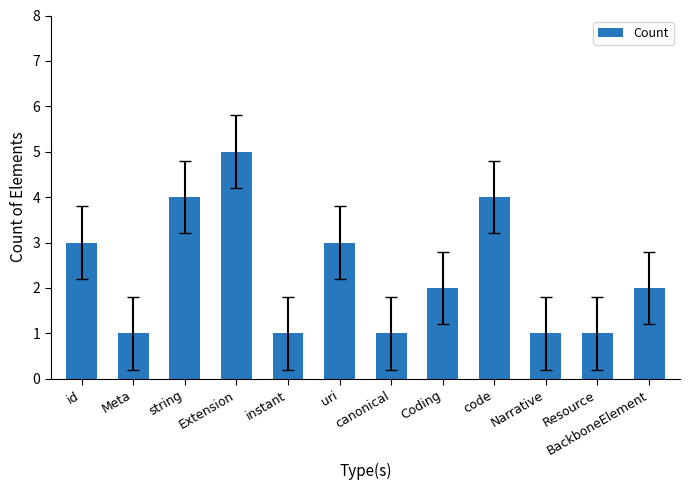

Is it true that the value at Extension is 5?

True